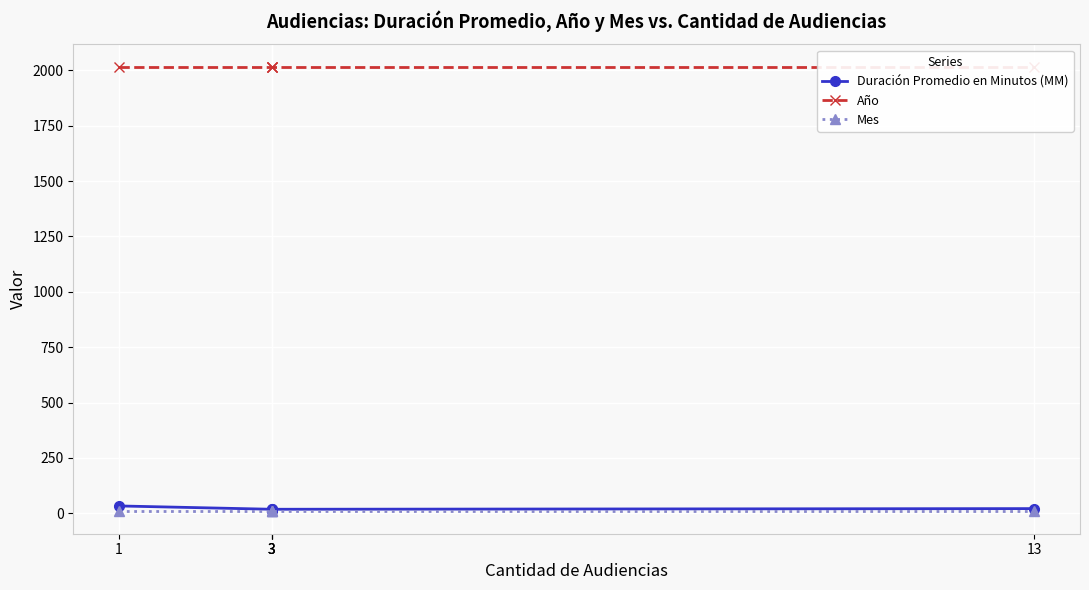

List the labels in order of Año value, smallest first.

1, 3, 3, 3, 13